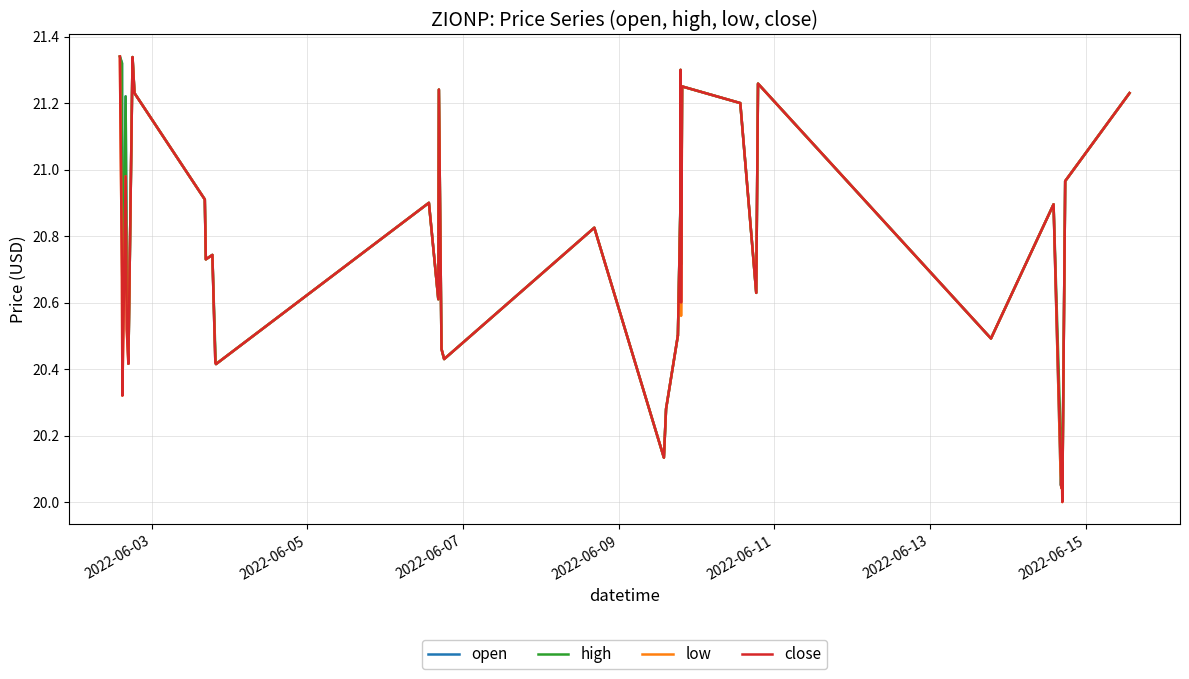

True or false: close and high intersect in this chart.

False